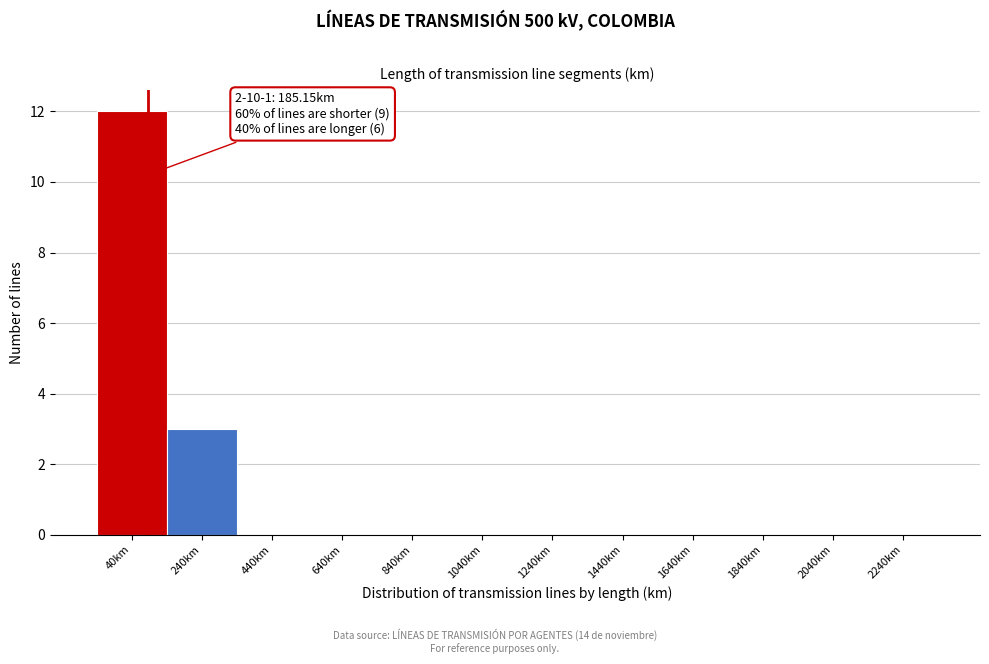

Reading left to right, list all the values displayed in this chart.

40km=12	240km=3	440km=0	640km=0	840km=0	1040km=0	1240km=0	1440km=0	1640km=0	1840km=0	2040km=0	2240km=0